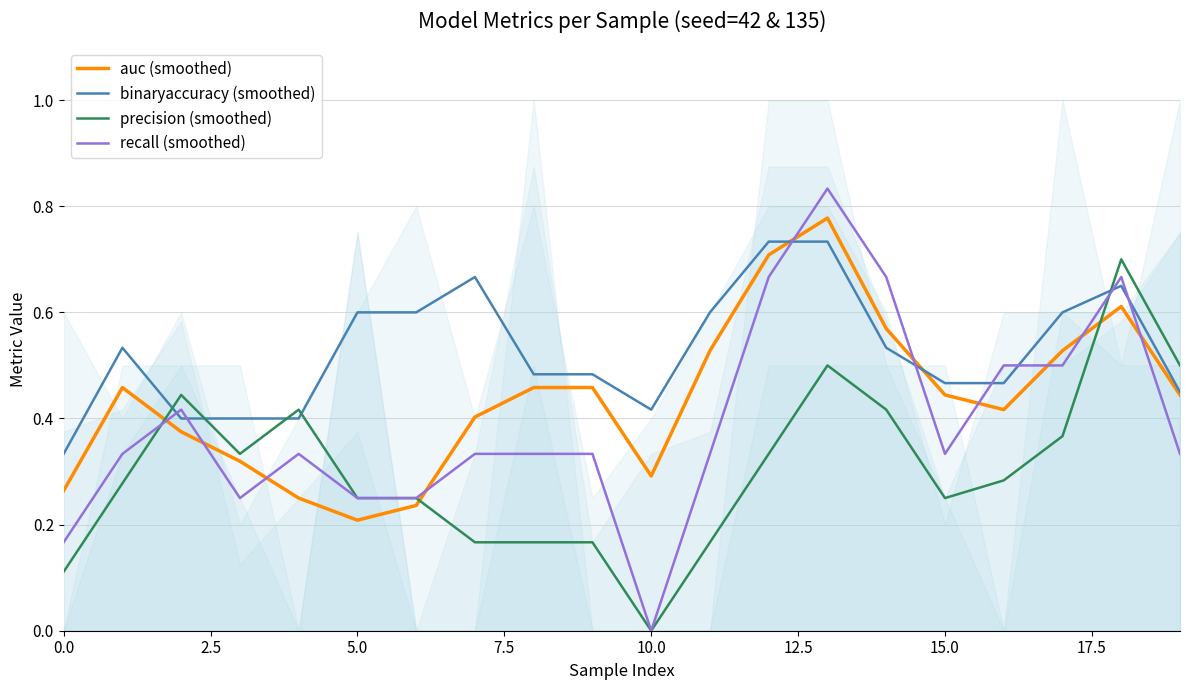

Which series has the widest spread of values?

recall (smoothed)